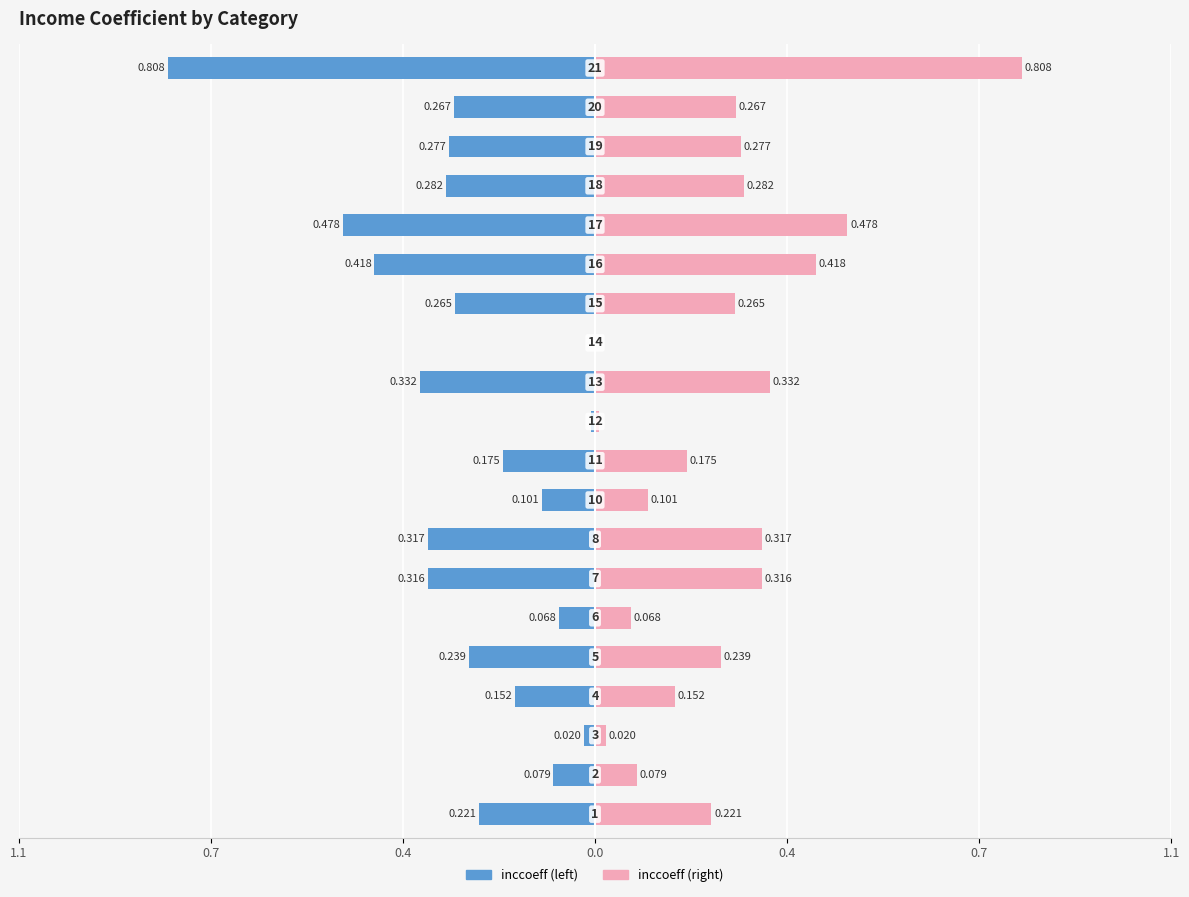

What is the sum of the inccoeff (left) values at 12 and 1.1?

-0.2